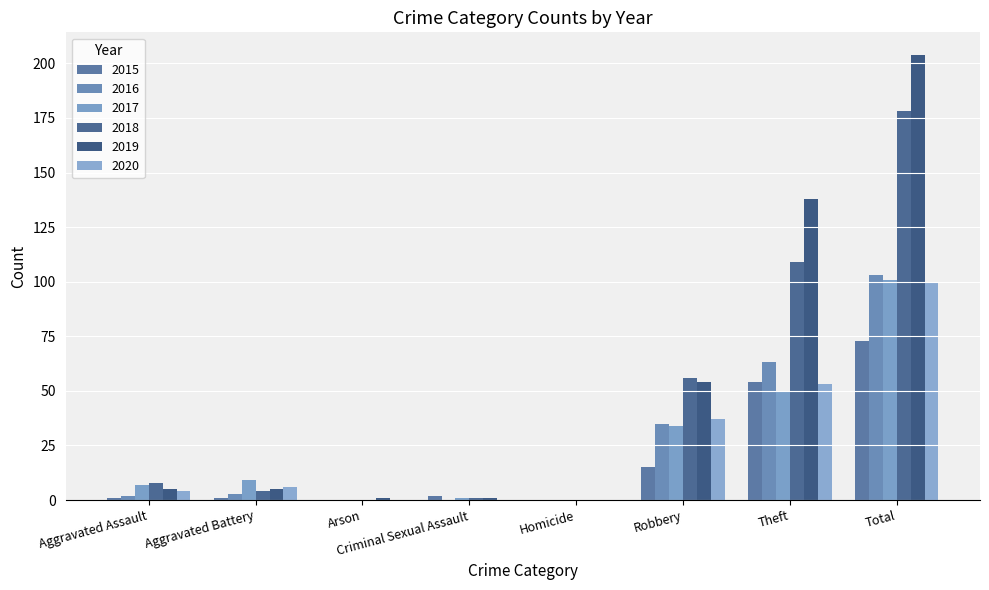

Are the bars grouped side by side (vs. stacked)?

Yes